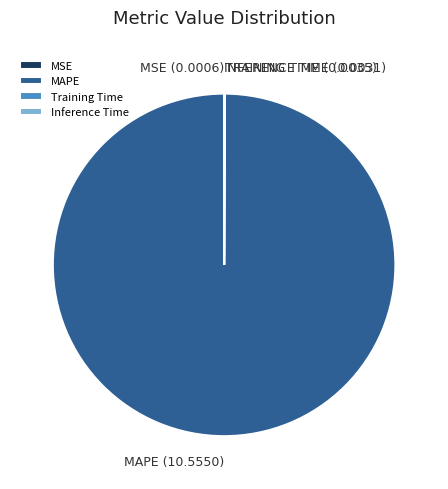

Is there a majority slice in this chart?

Yes